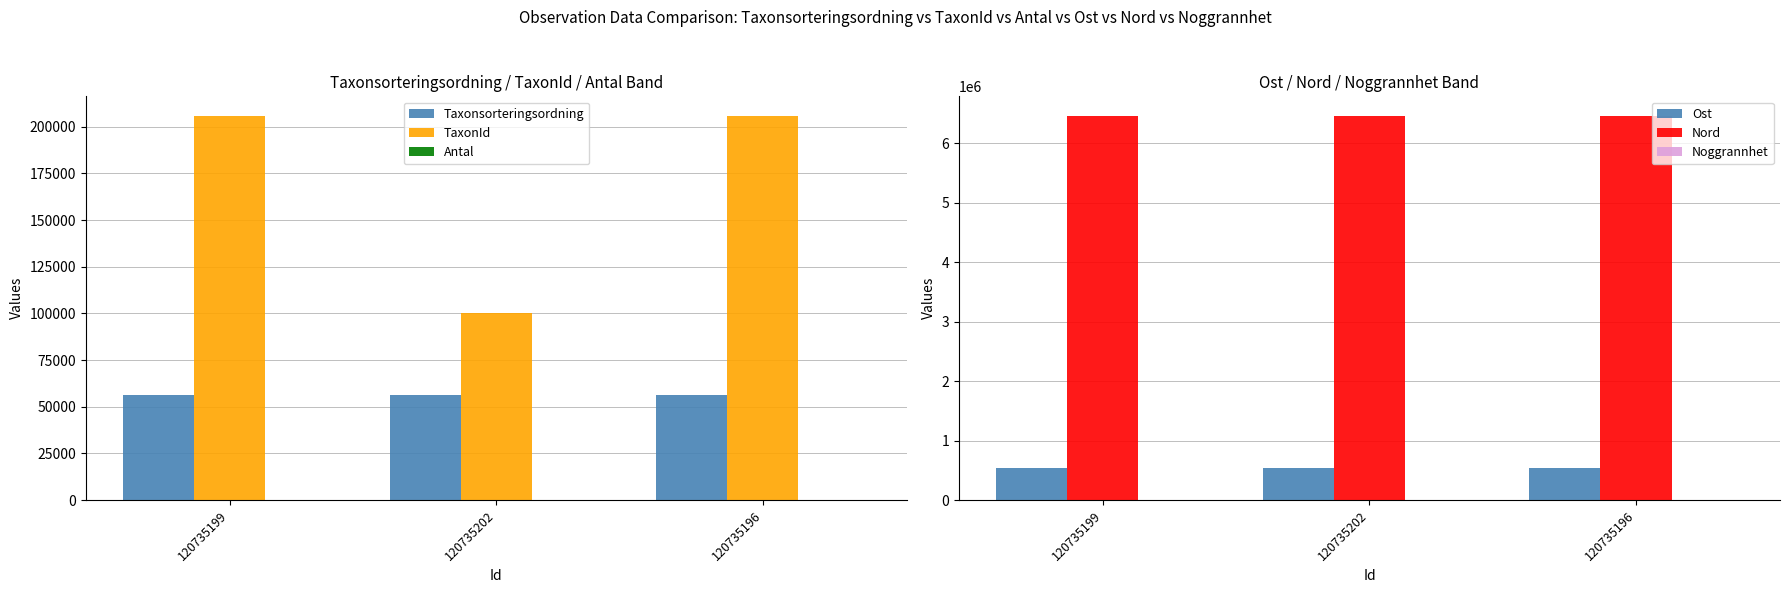

Which label corresponds to the largest value in the chart?

120735199